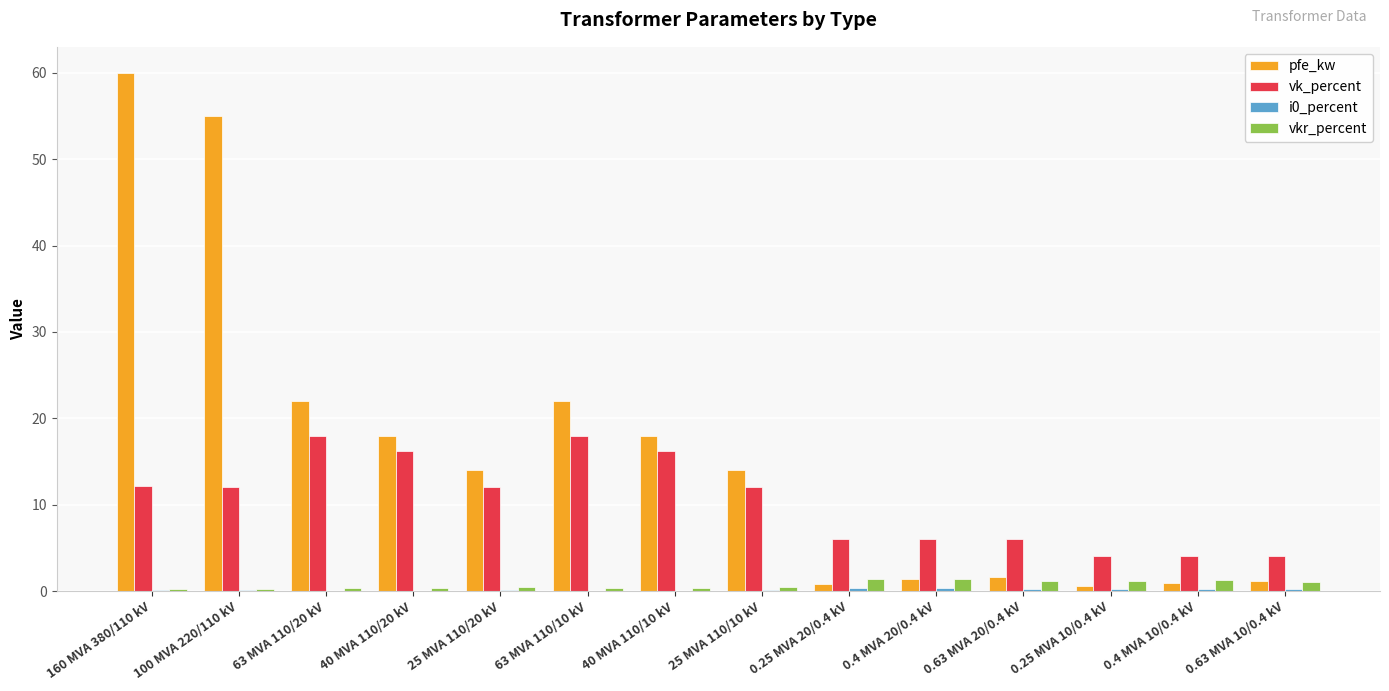

What is the highest value of the pfe_kw series?

60.0